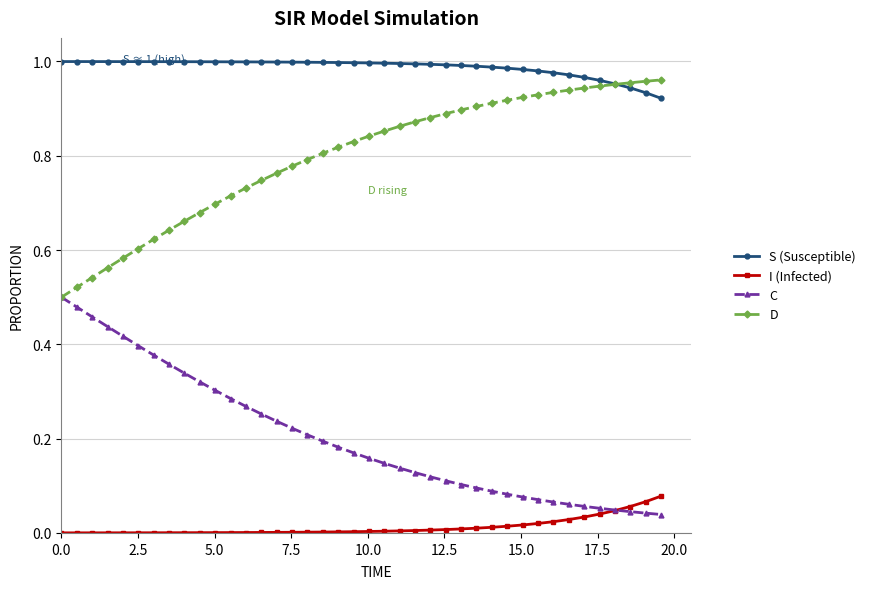

List the series in order of their overall mean, highest first.

S (Susceptible), D, C, I (Infected)